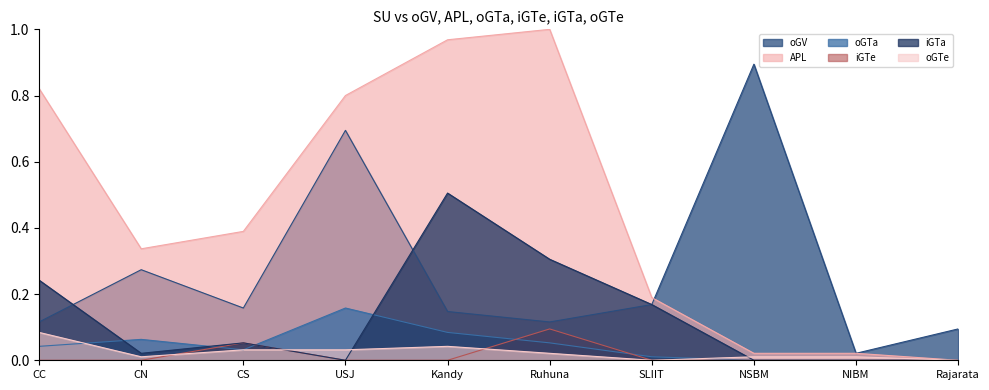

How many data points does each series have?

10